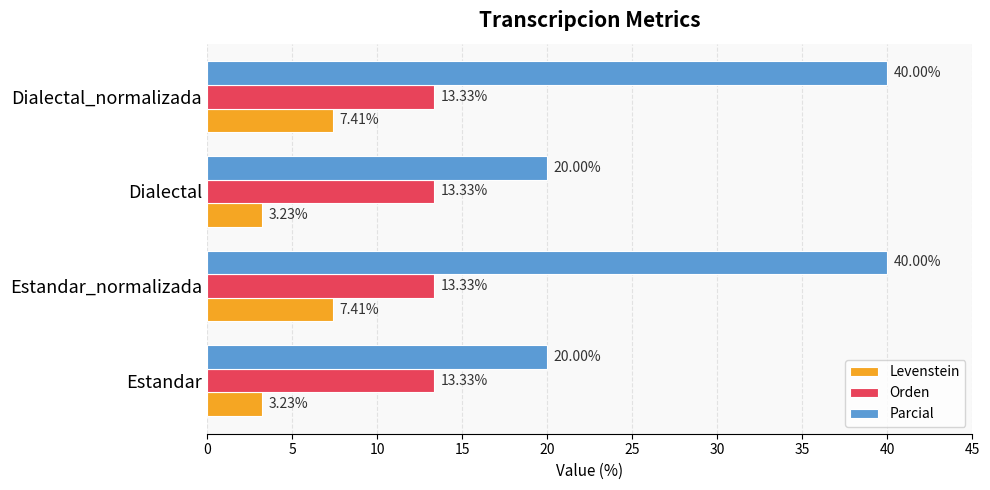

What are all the series names shown in the legend?

Levenstein, Orden, Parcial